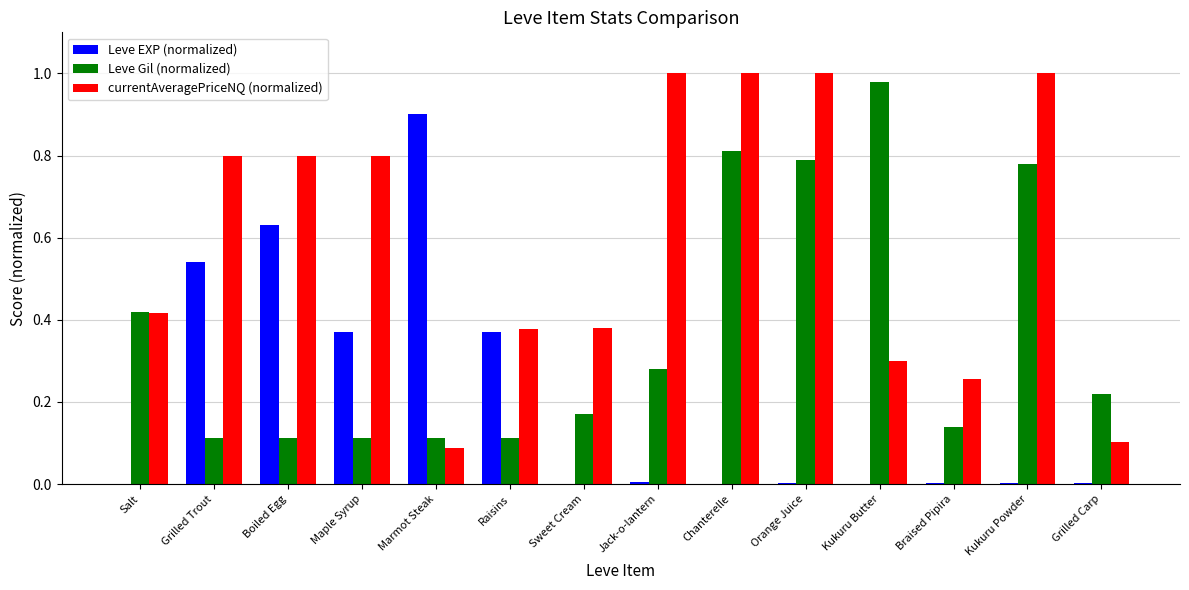

Is it true that Leve Gil (normalized) equals 1.0 at Kukuru Butter?

True